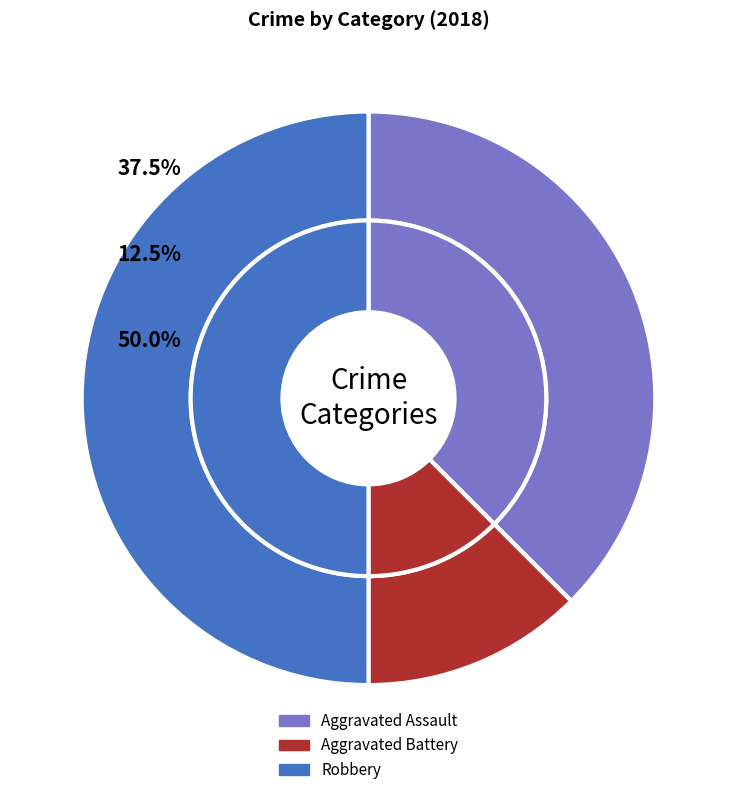

What is the change in value from Aggravated Assault to Robbery?

+1